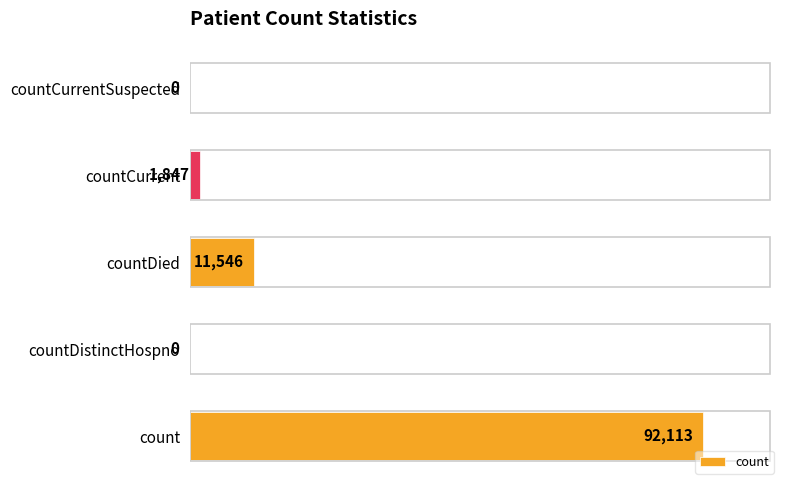

The value at count is 37172. True or false?

False